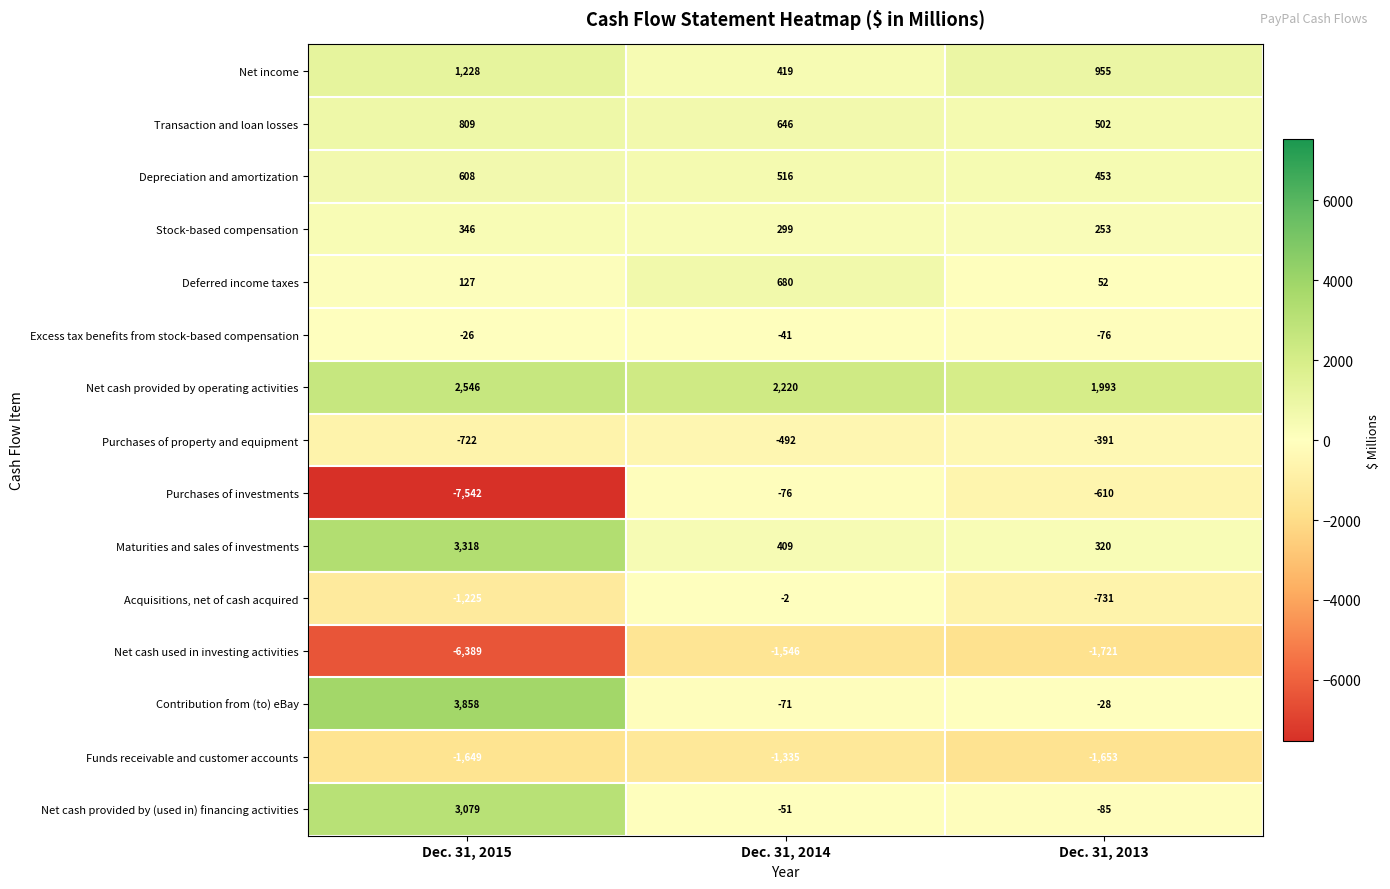

Count the Deferred income taxes values in the range 52 to 680.

3